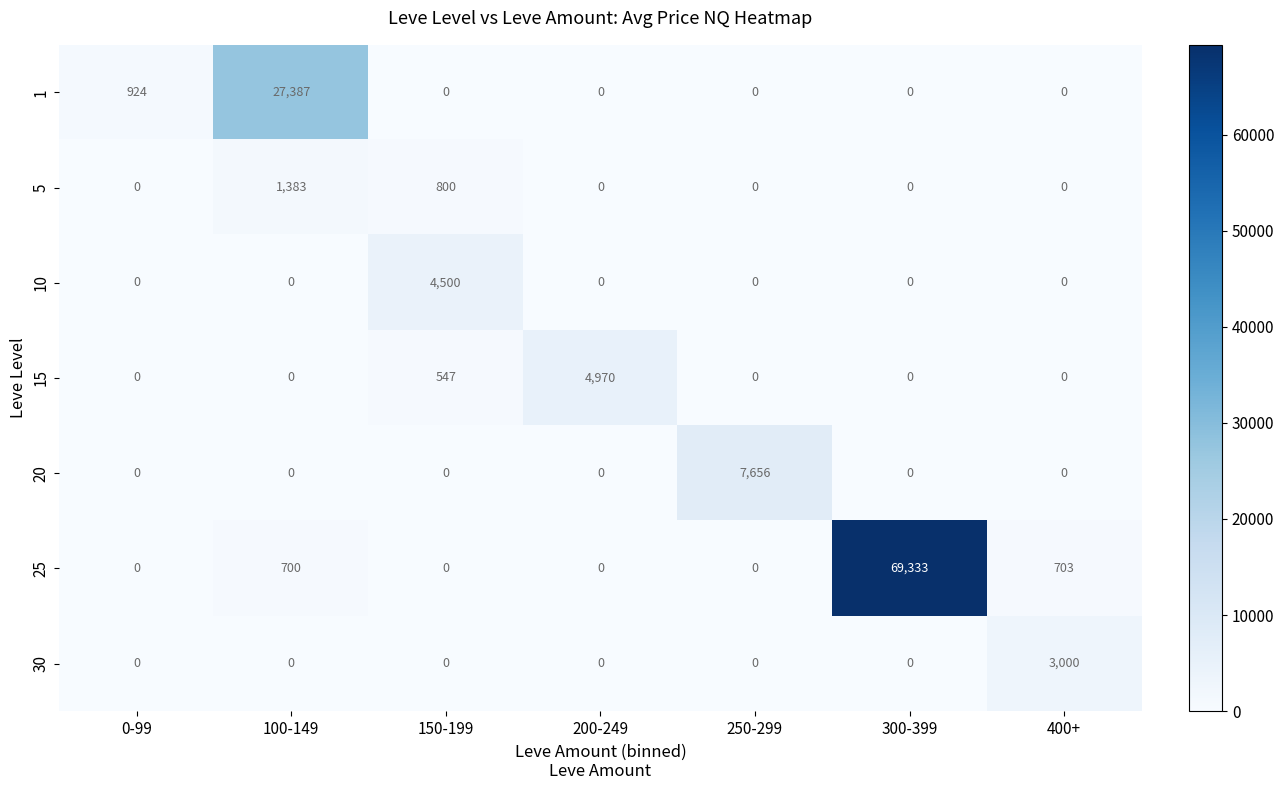

Count the number of categories in the chart.

7